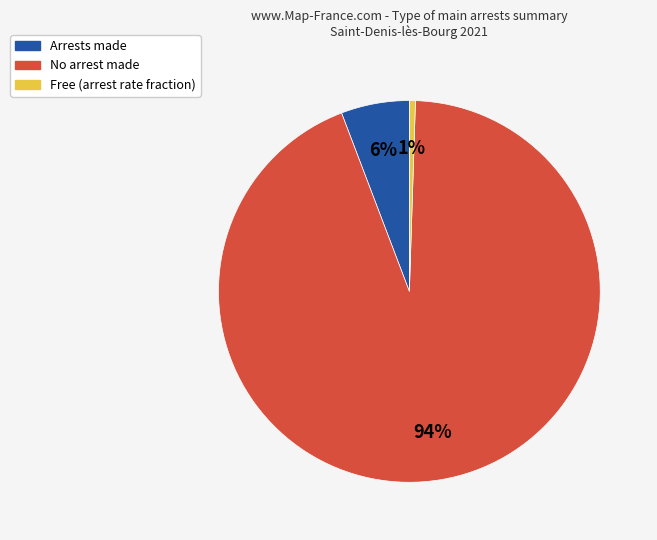

Is there a majority slice in this chart?

Yes